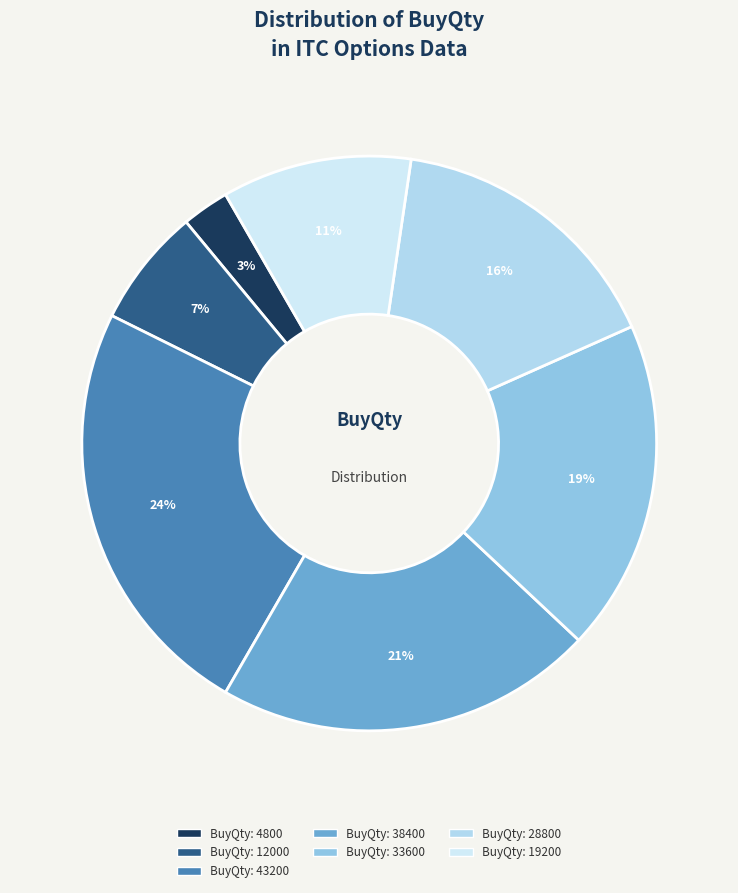

How many slices are in this pie chart?

7